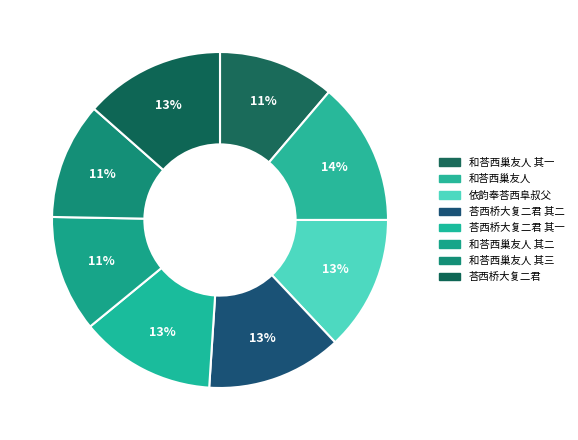

What percentage is the 和荅西巢友人 其二 slice, to the nearest percent?

11%